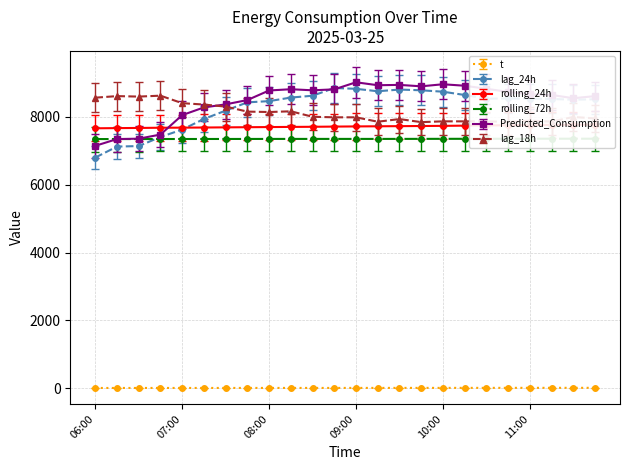

The value of lag_18h at 10:30 is 10451.5. True or false?

False